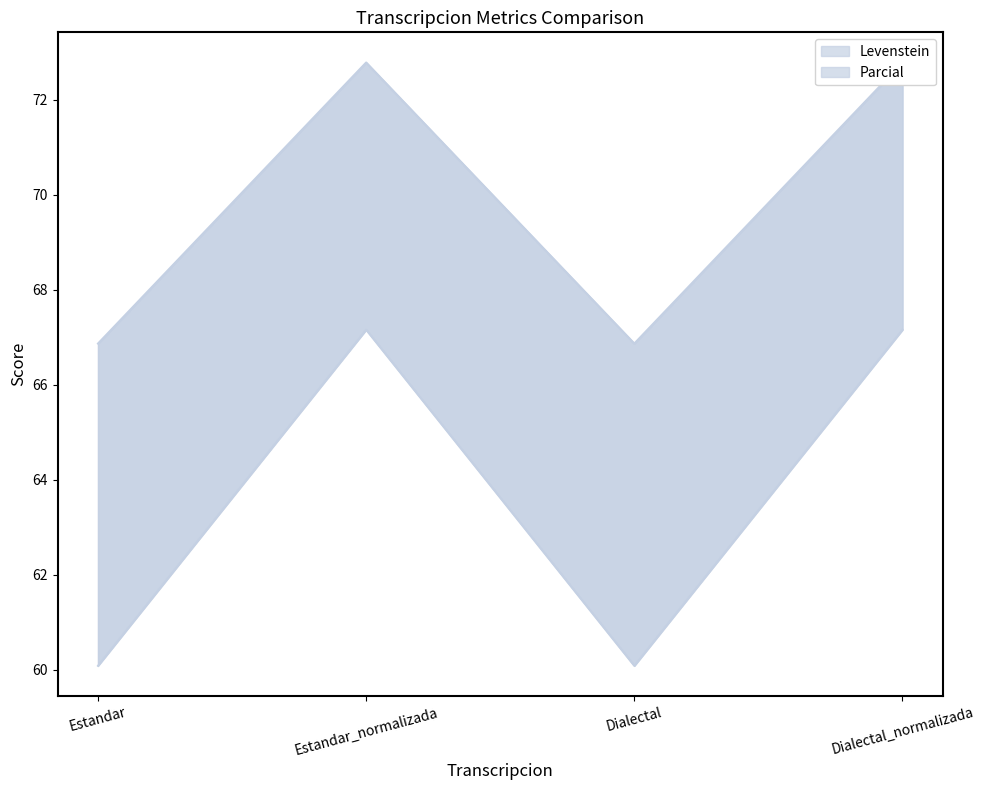

Is it true that Parcial_line equals 66.9 at Estandar?

True